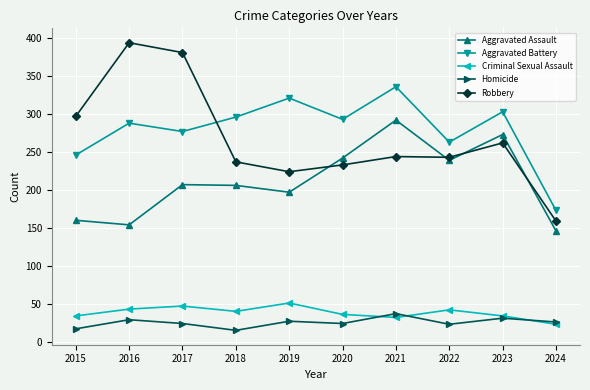

Does the chart display data point markers on the line(s)?

Yes